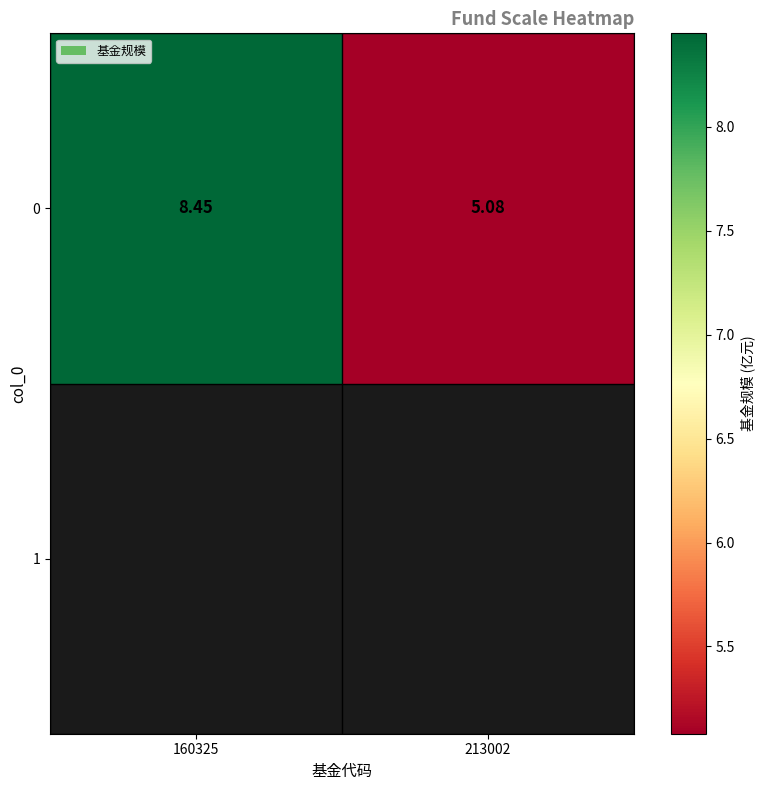

The value at 213002 is 5.1. True or false?

True